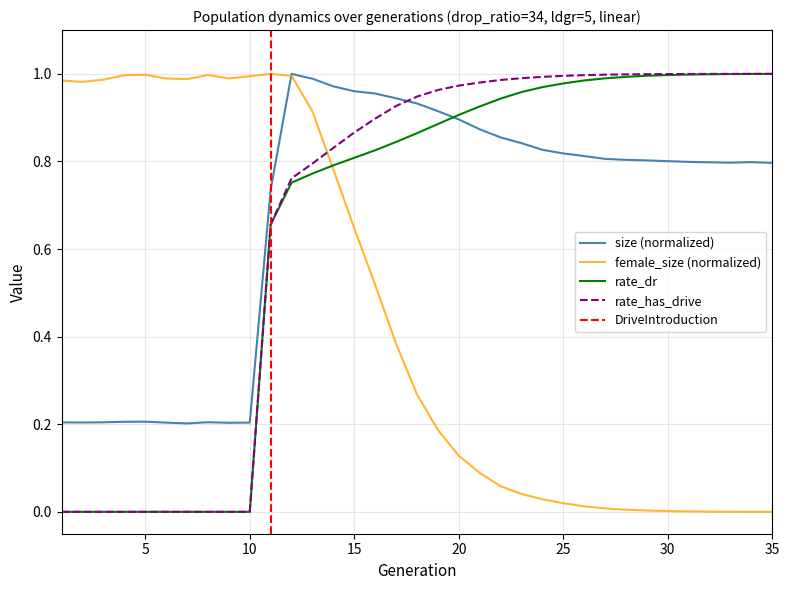

What is the value of the size point at the 25th from the left?

0.8